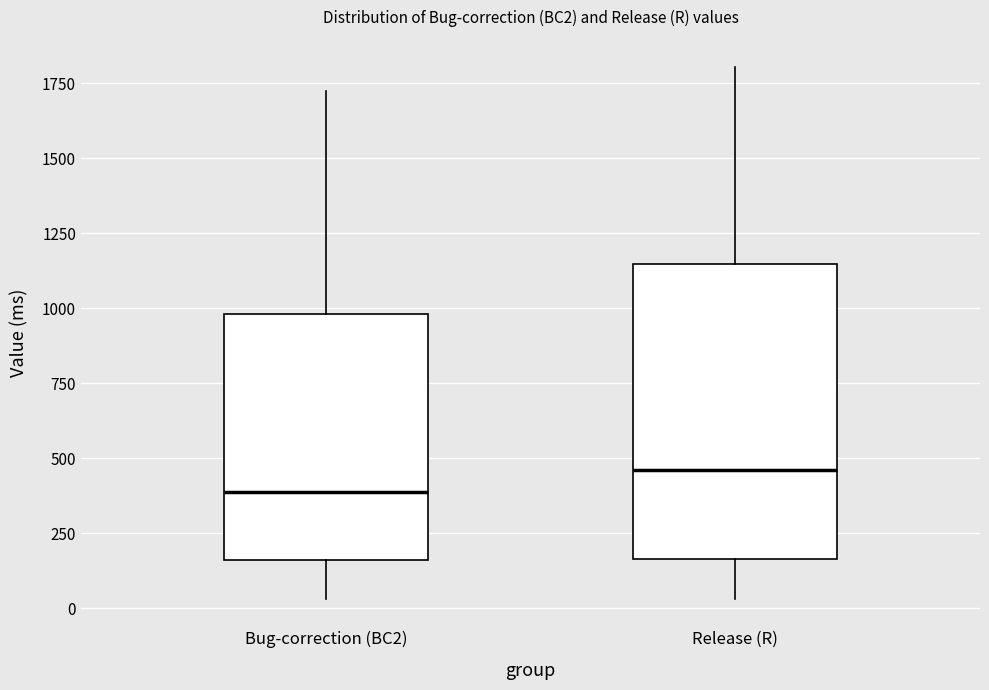

Reading left to right, read every box against the y-axis: the position of its median line, the range the box covers, and the ends of its whiskers. The values are not printed on the chart, so give them approximately, as read against the axis.

Bug-correction (BC2): median 400, box 150 to 1000, whiskers 50 to 1700
Release (R): median 450, box 150 to 1150, whiskers 50 to 1800